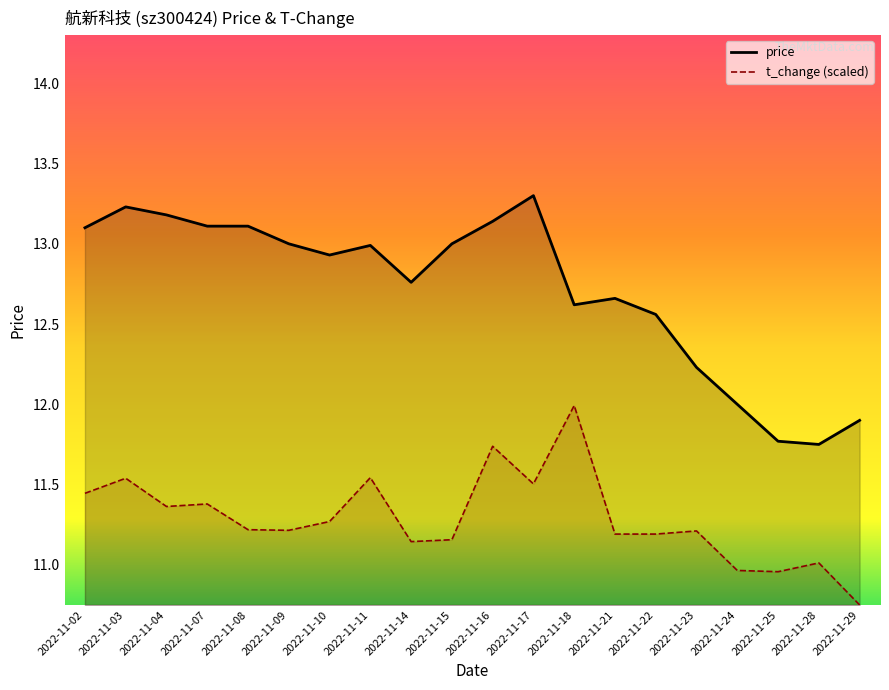

Between 2022-11-03 and 2022-11-24, which is larger?

2022-11-03